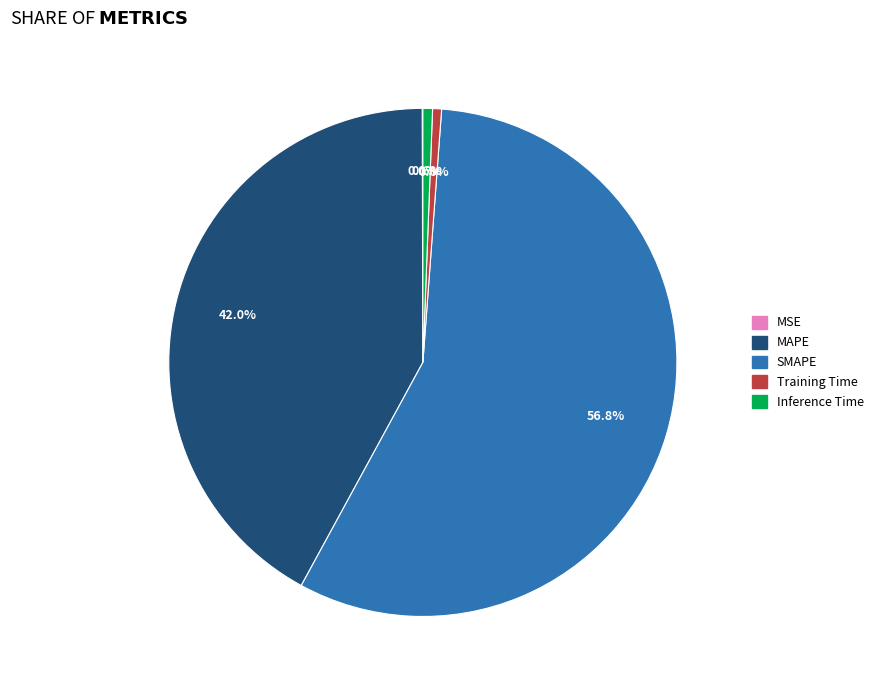

Between MAPE and SMAPE, which is larger?

SMAPE